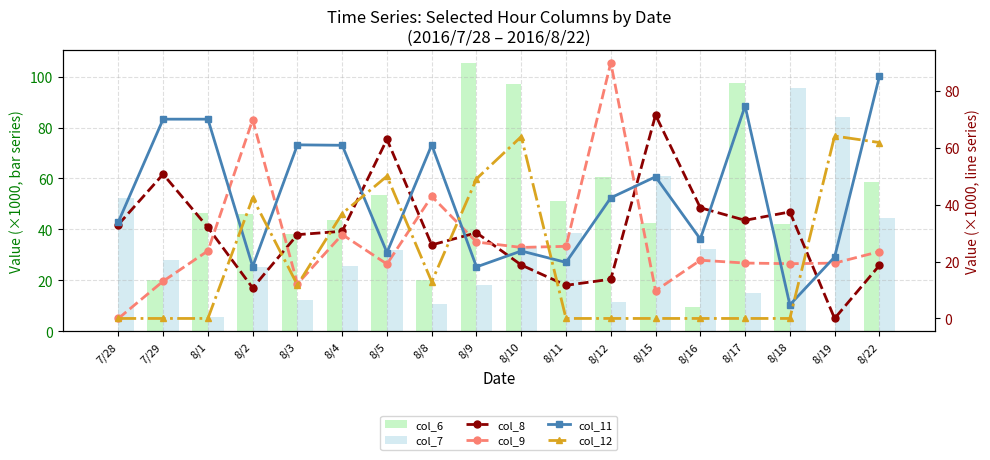

What is the maximum value shown in the chart?

105.2